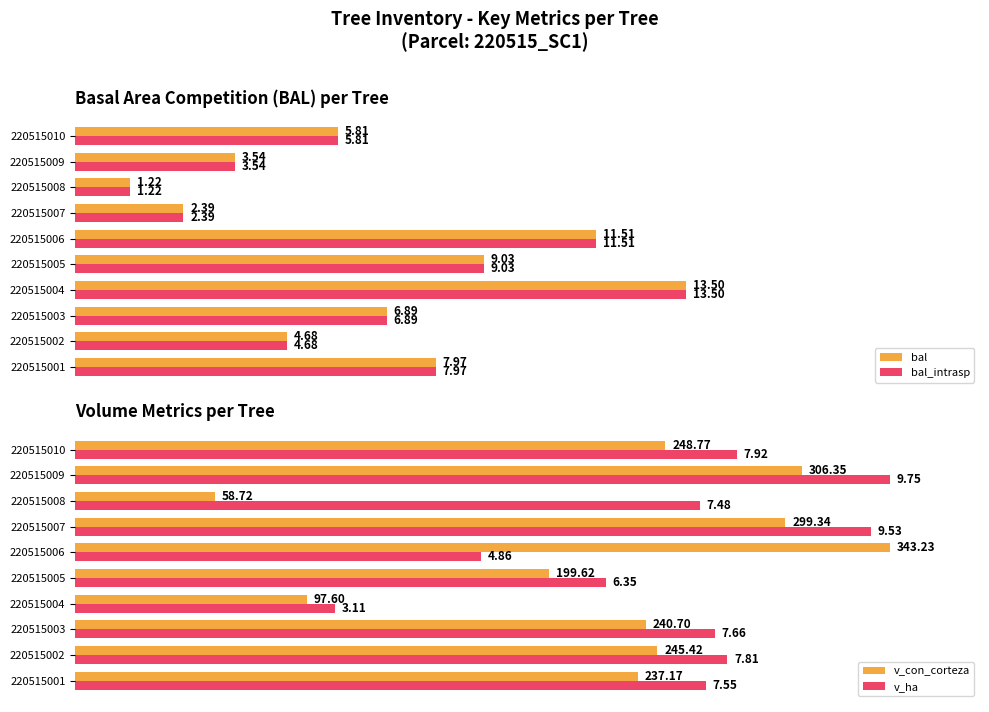

Rank the categories by bal_intrasp value from highest to lowest.

220515004, 220515006, 220515005, 220515001, 220515003, 220515010, 220515002, 220515009, 220515007, 220515008